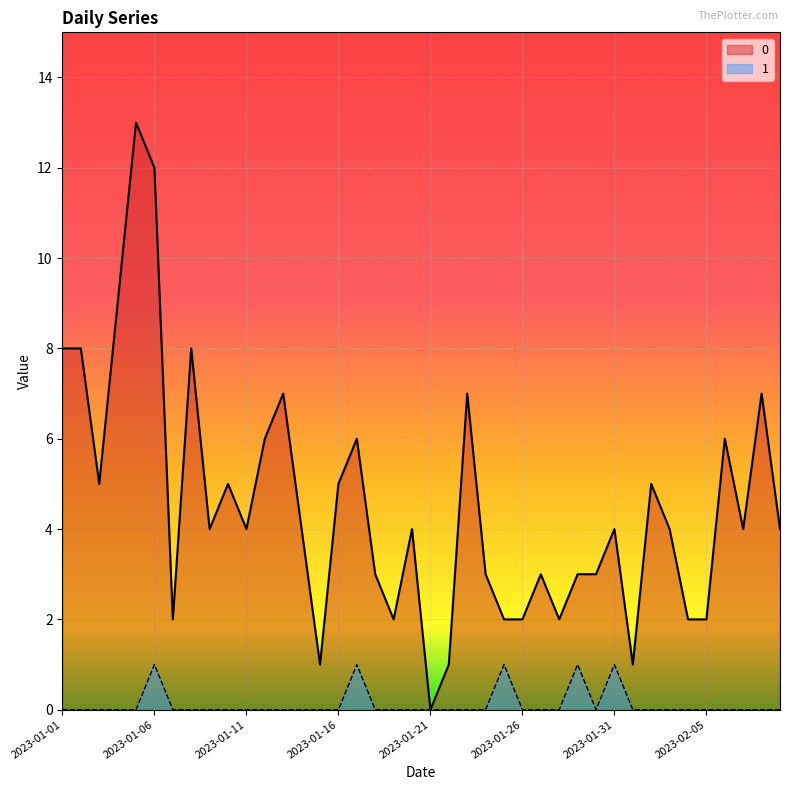

How many 1 values are between 0 and 1?

40